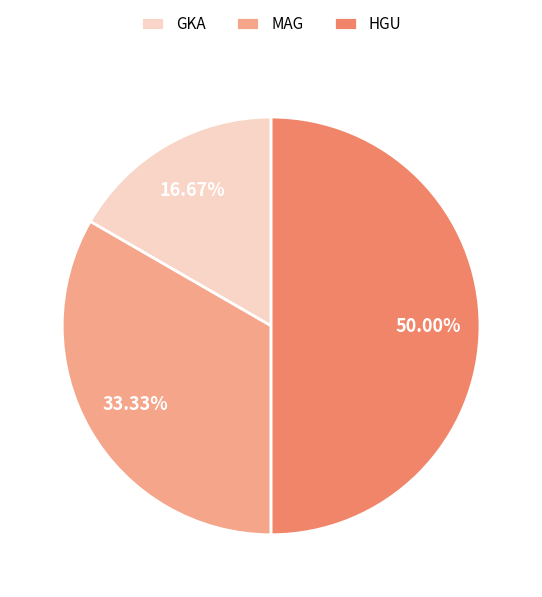

To the nearest percent, what portion does HGU represent?

50%